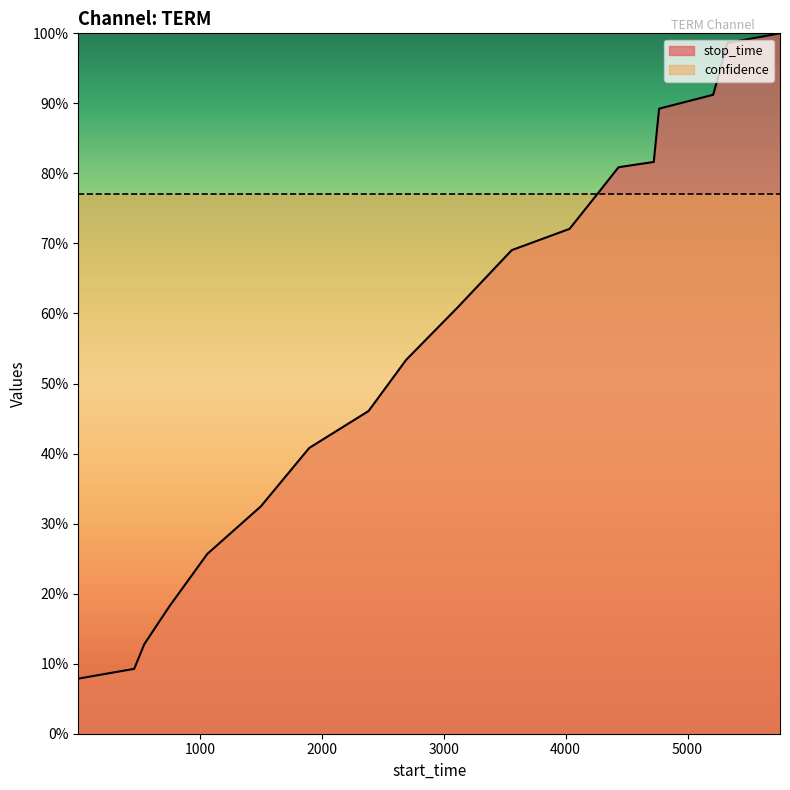

The value at 1059 is 0.2. True or false?

False